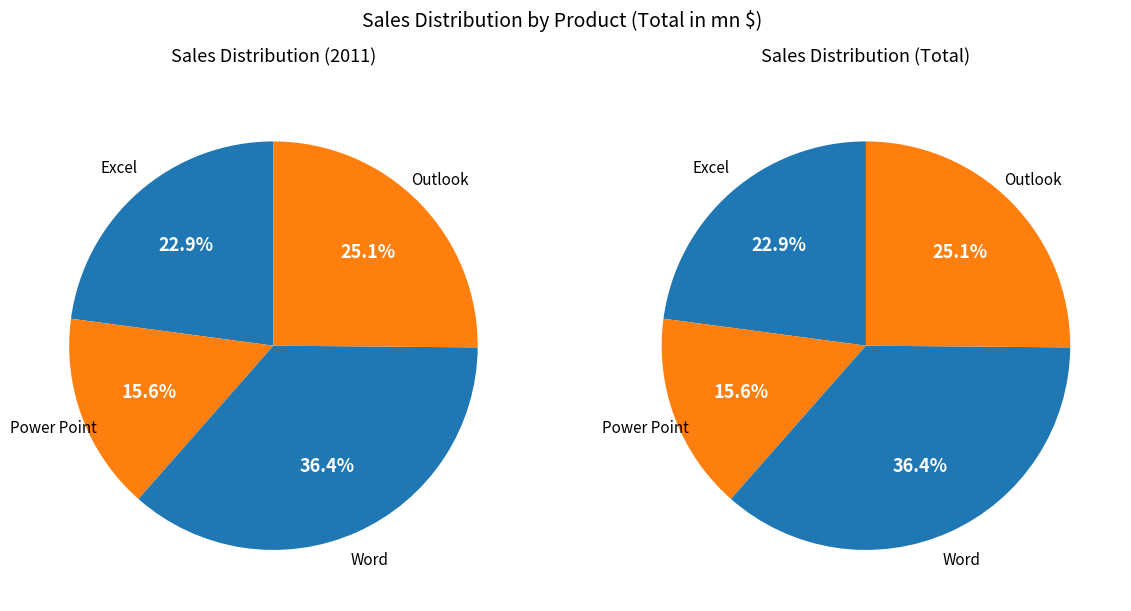

To the nearest percent, what percentage of the pie is Outlook?

25%